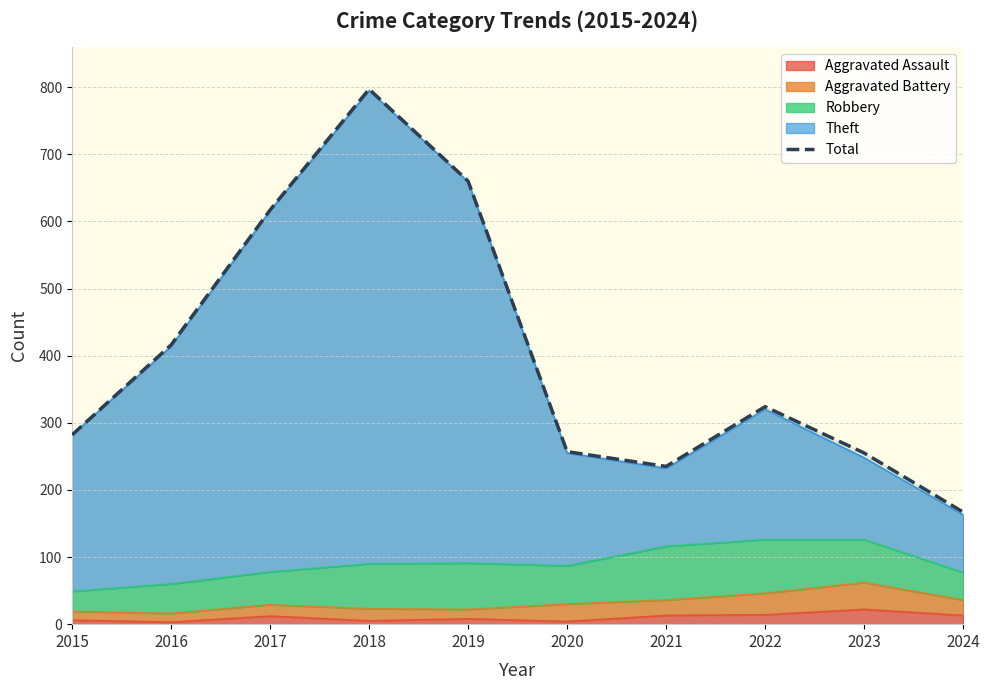

What is the difference between the maximum and second lowest values?

562